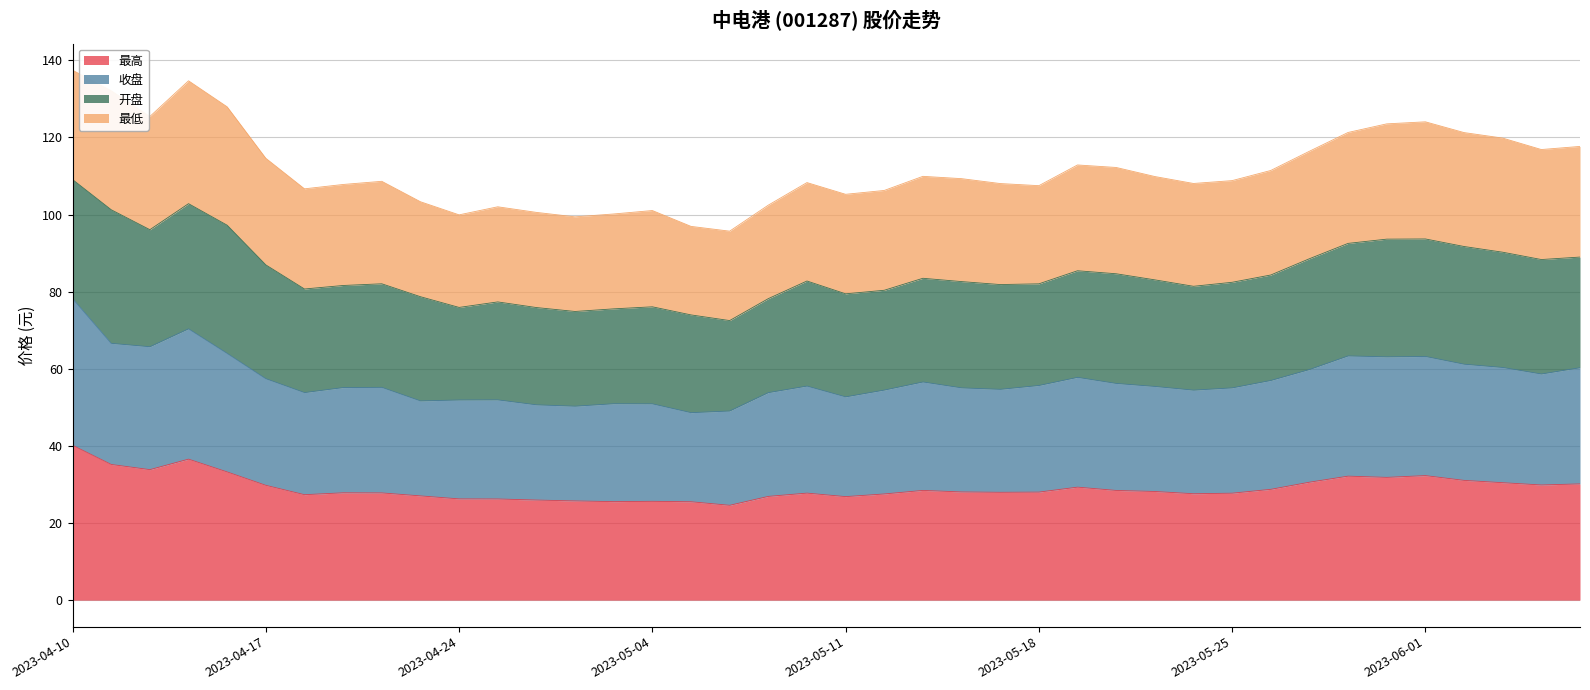

What are all the series names shown in the legend?

最高, 收盘, 开盘, 最低